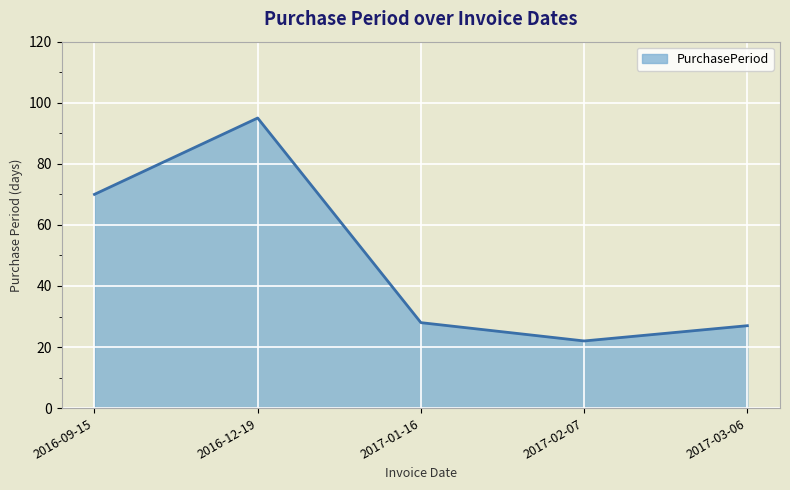

What is the difference between the maximum and minimum values?

73